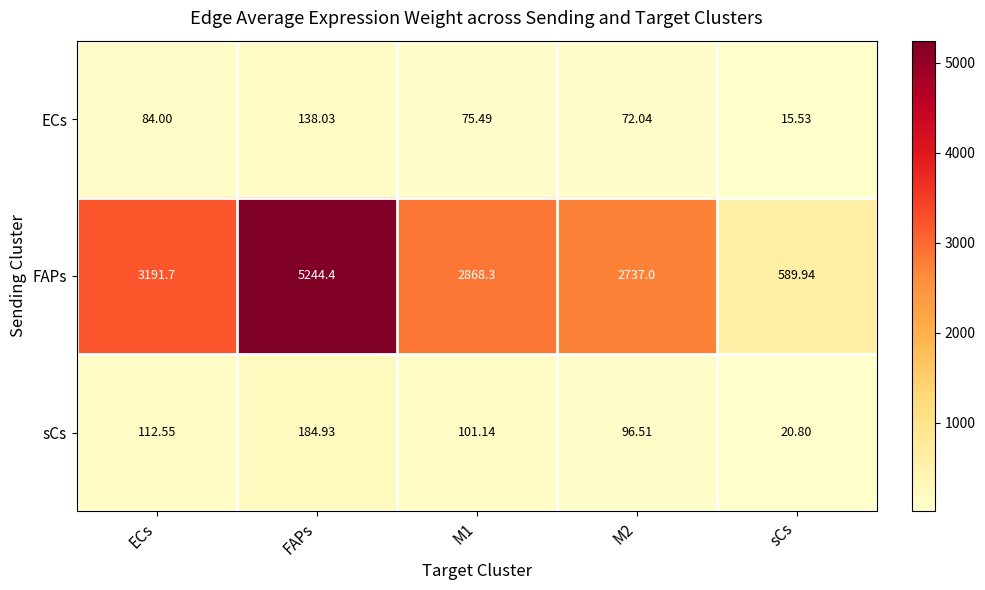

List the series in order of their peak value, highest first.

FAPs, sCs, ECs